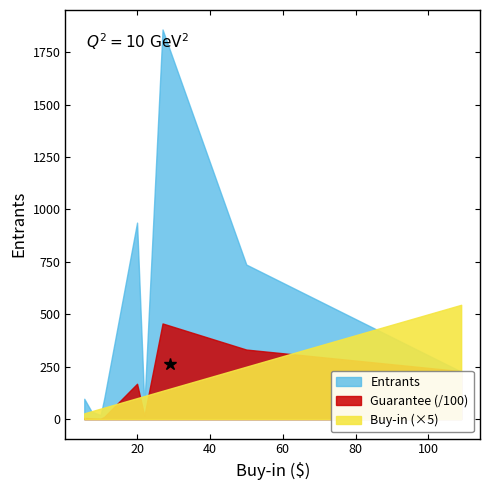

How many data points in Buy-in are above 11?

7